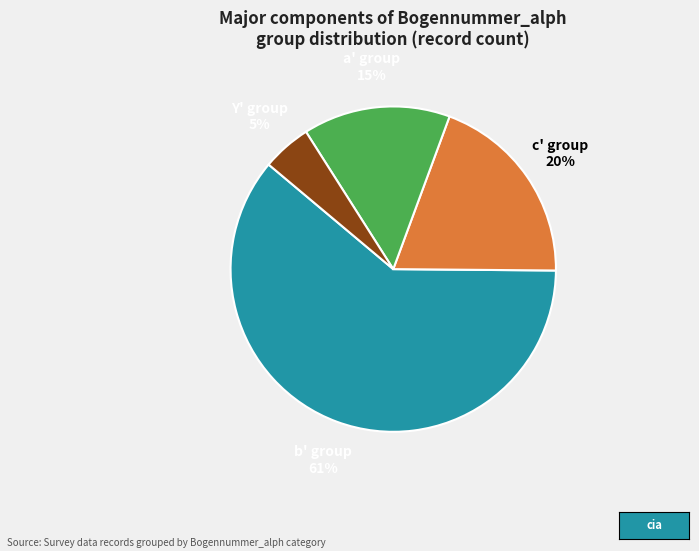

To the nearest percent, what is the difference between the a' group and Y' group slice percentages?

10%